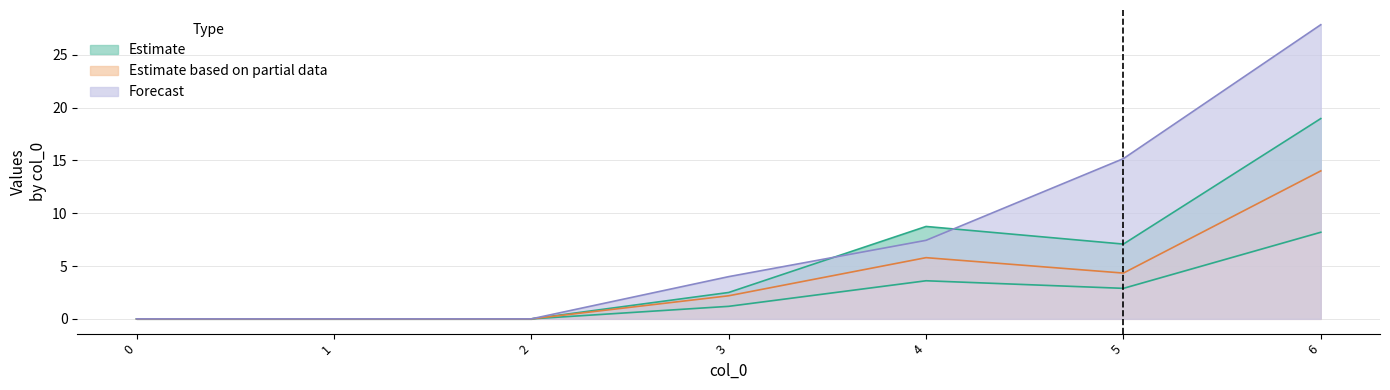

The 2 series shows -3.0 at 0. True or false?

False